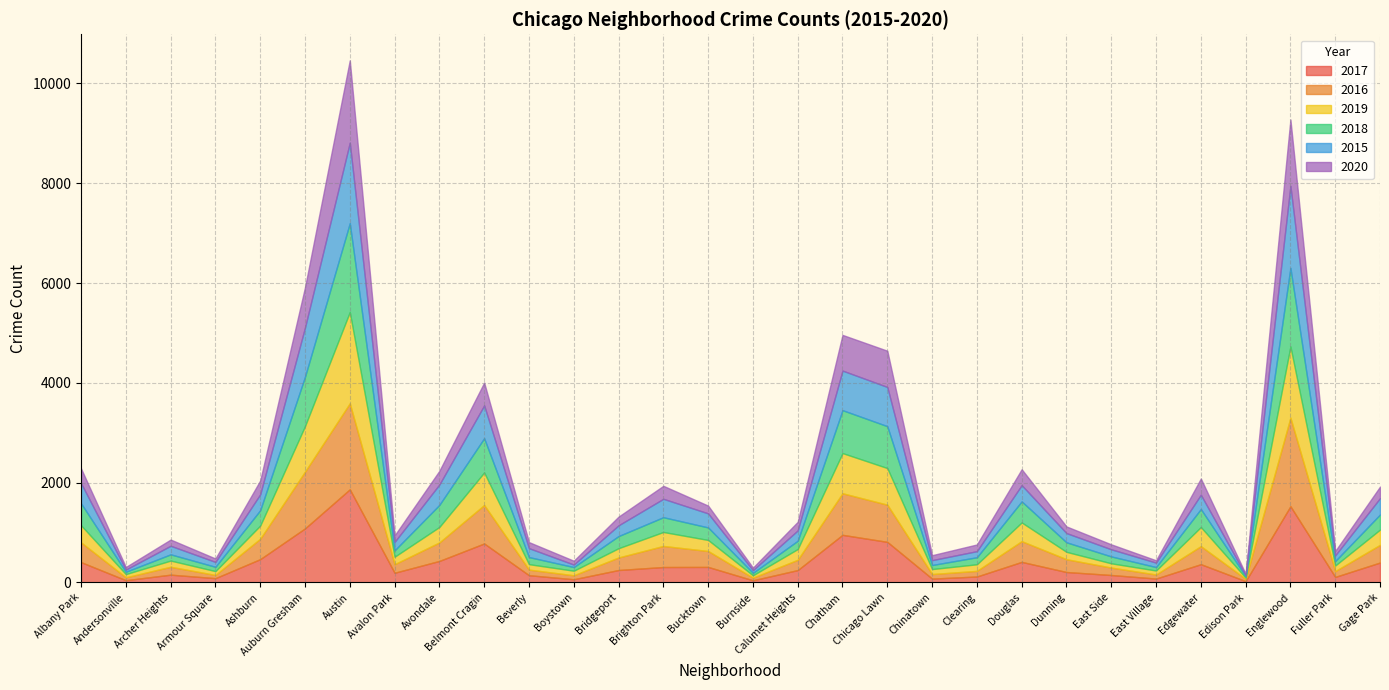

What is the difference between the 2019 values at Dunning and Auburn Gresham?

765